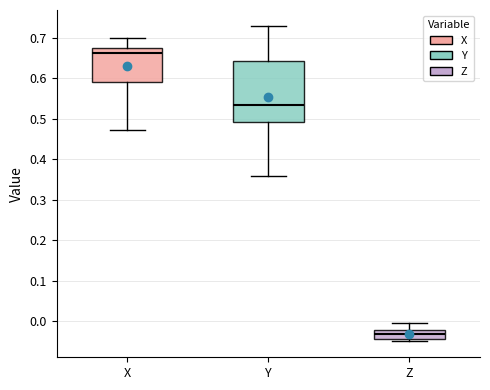

Reading left to right, transcribe this box plot: for each box, give where its median line is, the range the box spans, and where its two whiskers end, as read against the y-axis. The values are not printed on the chart, so give them approximately, as read against the axis.

X: median 0.66, box 0.59 to 0.67, whiskers 0.47 to 0.70
Y: median 0.53, box 0.49 to 0.64, whiskers 0.36 to 0.73
Z: median -0.03, box -0.04 to -0.02, whiskers -0.05 to 0.00